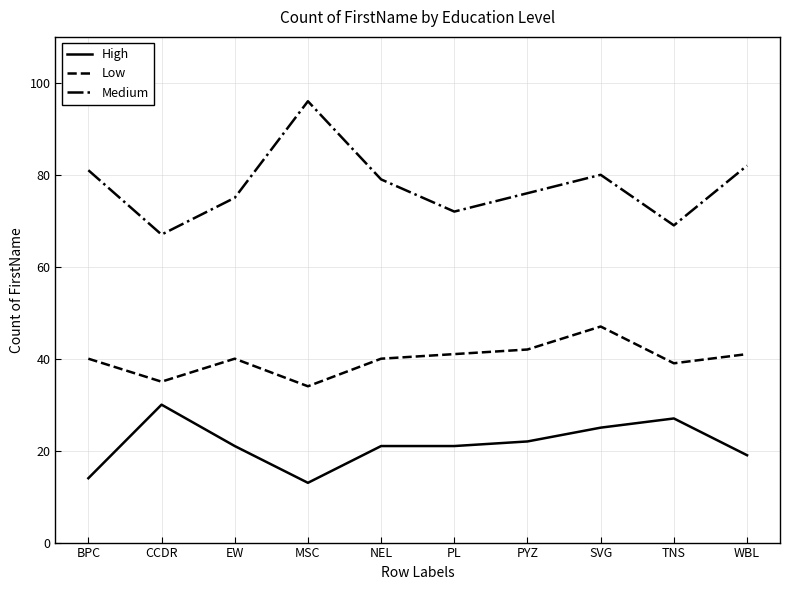

True or false: Low has a value of 55 at CCDR.

False